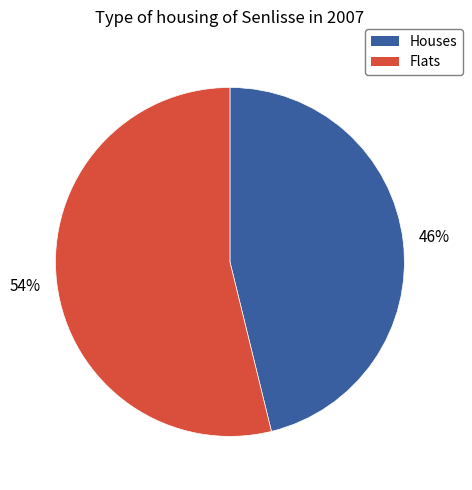

To the nearest percent, what is the difference between the largest and smallest slice percentages?

8%